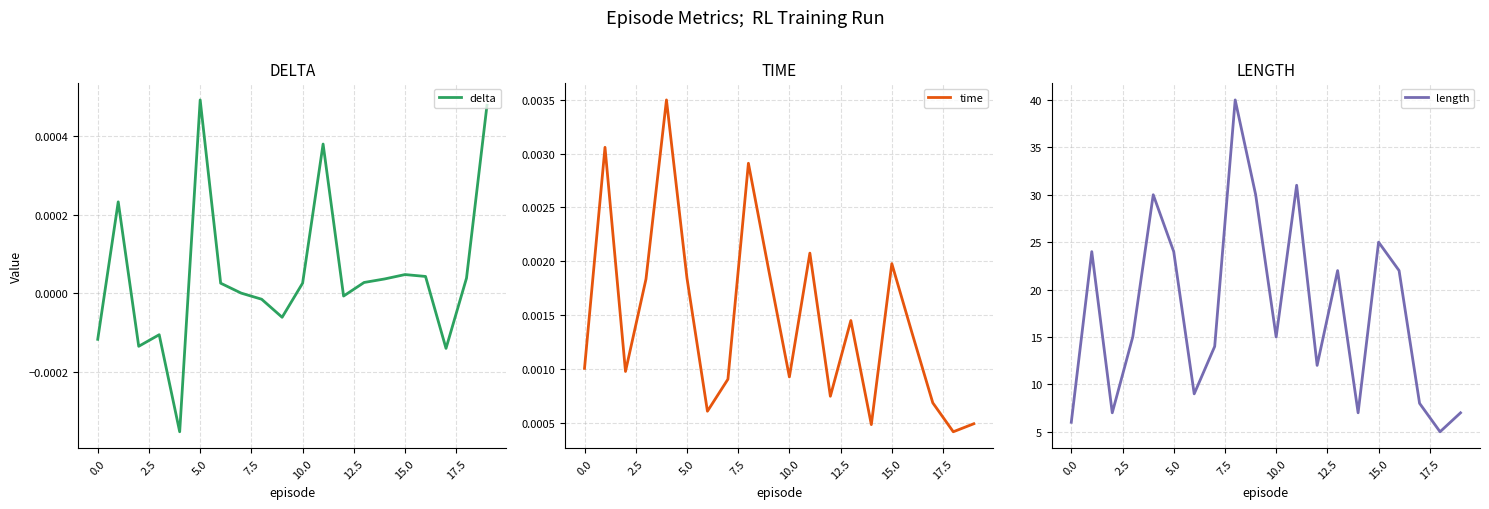

What is the highest value of the length series?

40